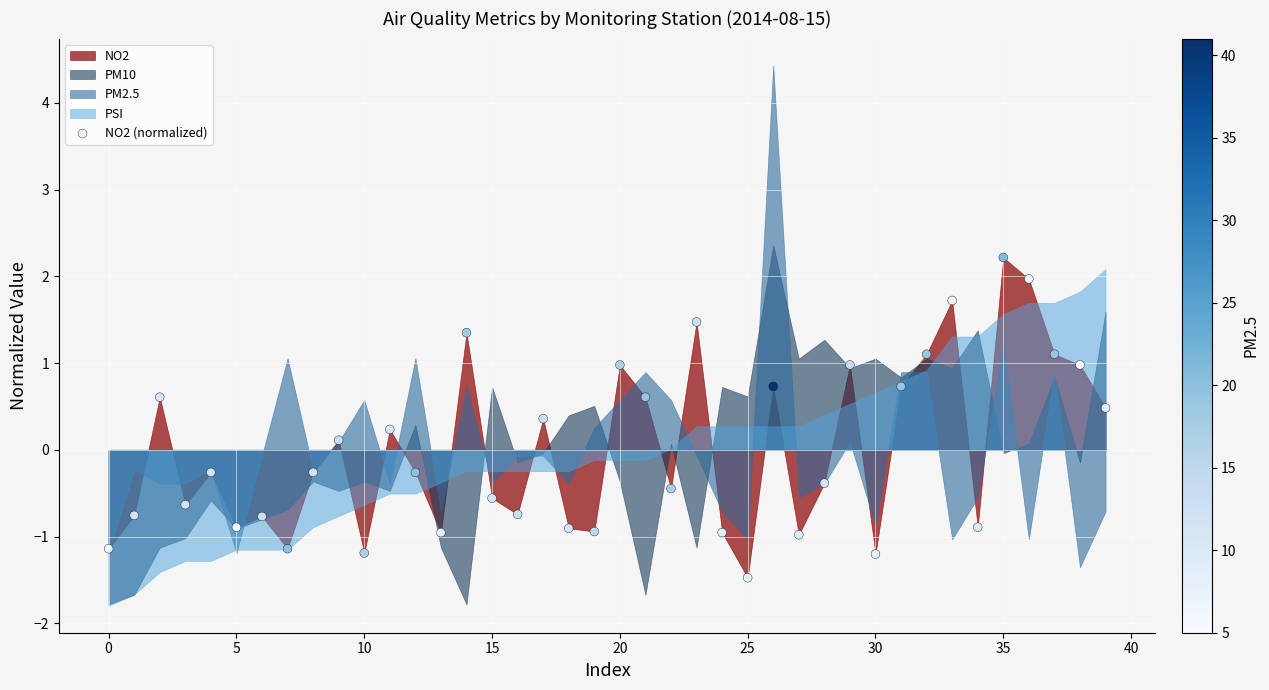

What is the range of Y values (max minus min)?

3.7